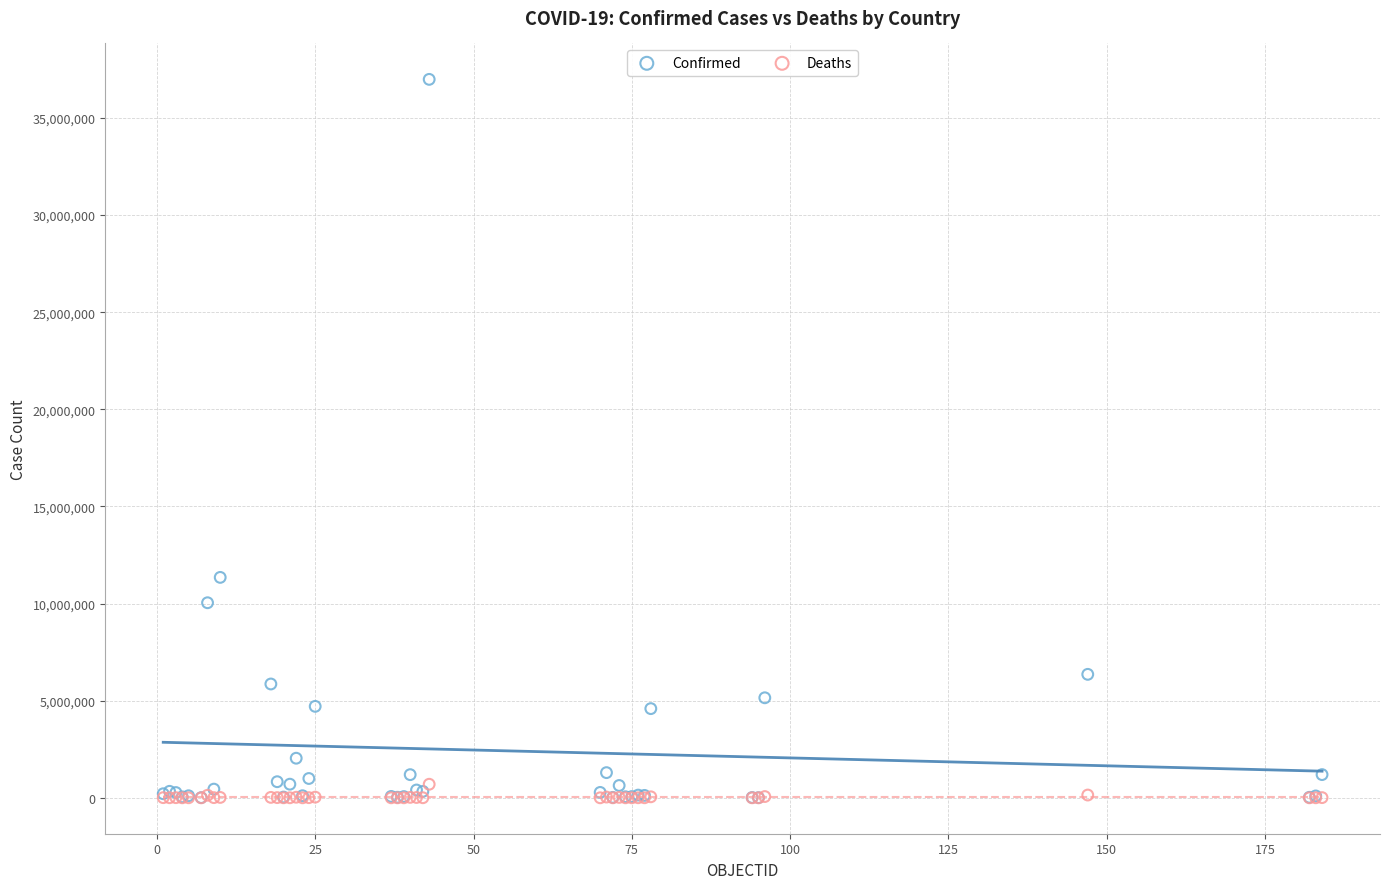

Across all series, what Y value is closest to 18493851?

11347698